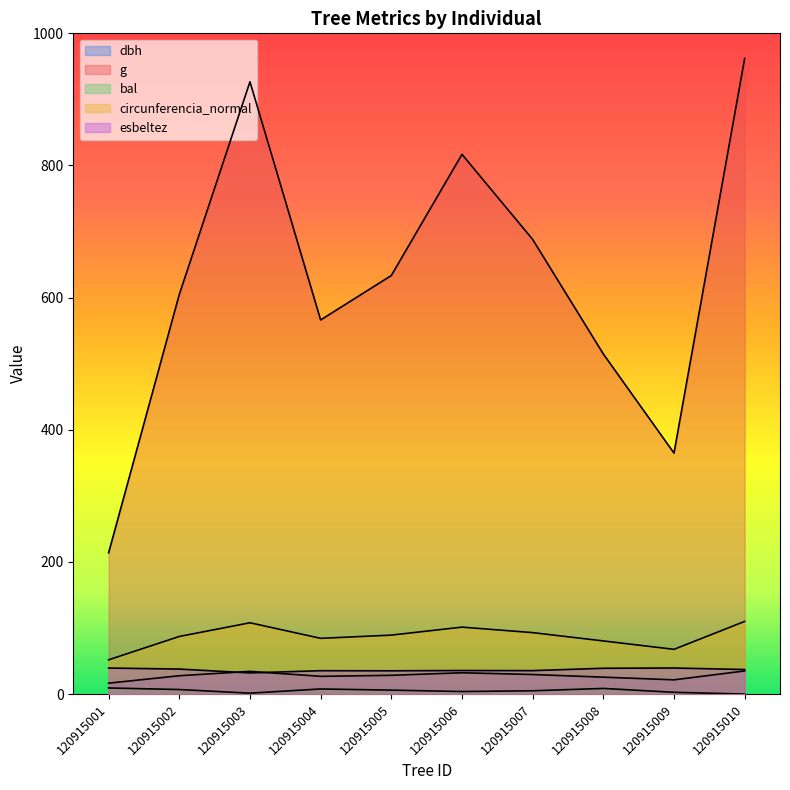

What is the average value of the dbh series?

27.8